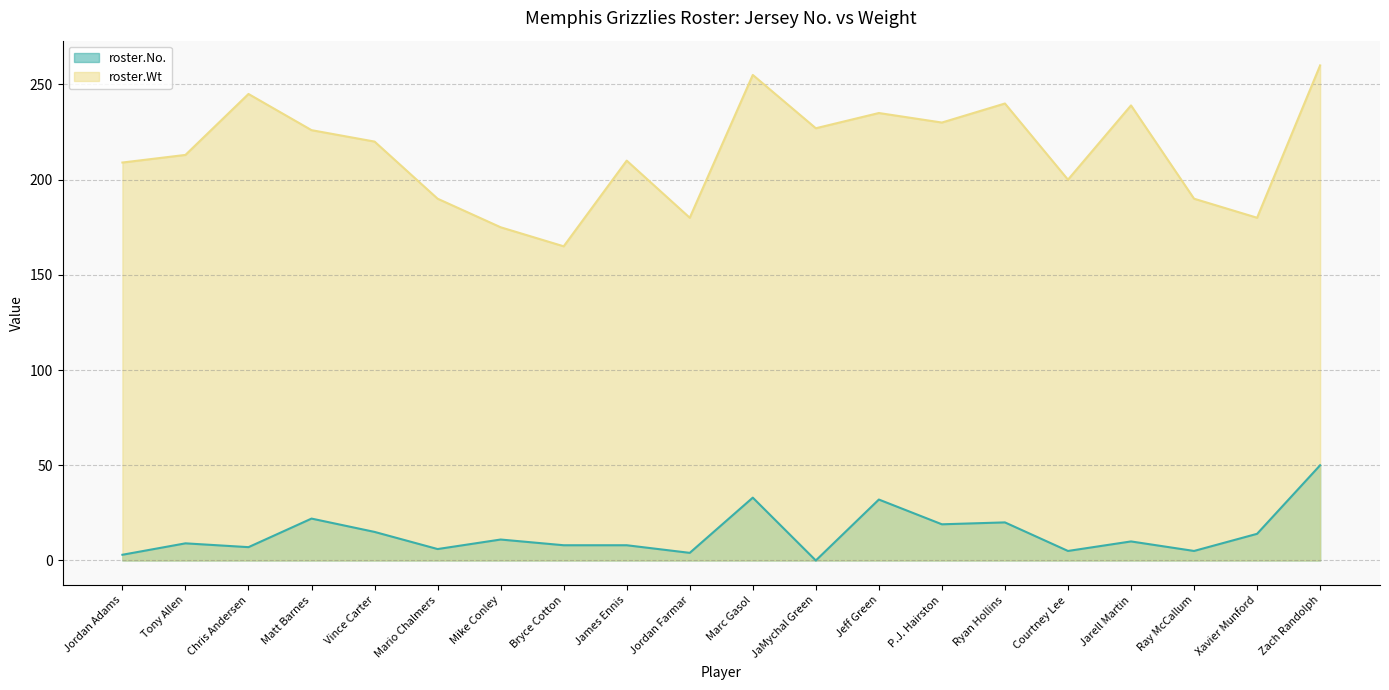

What position from the left is Jordan Farmar?

10